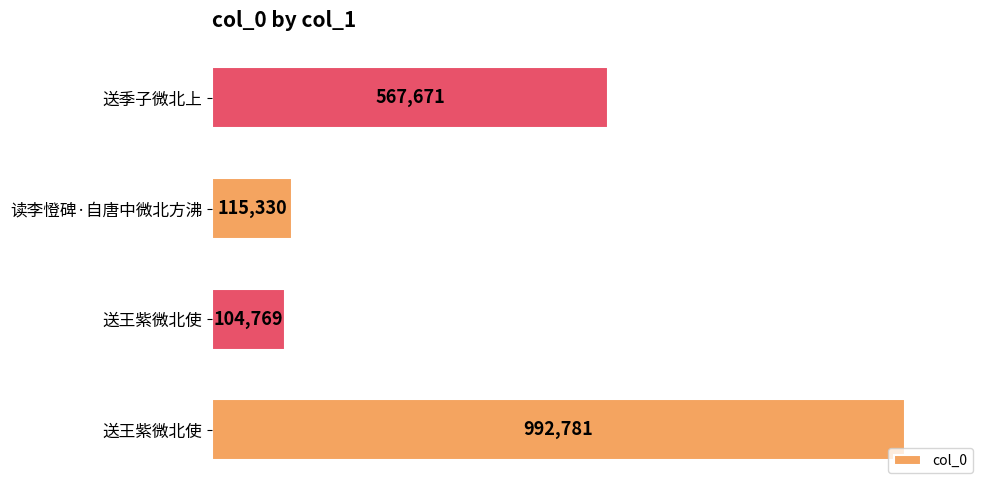

Does the chart contain any negative values?

No